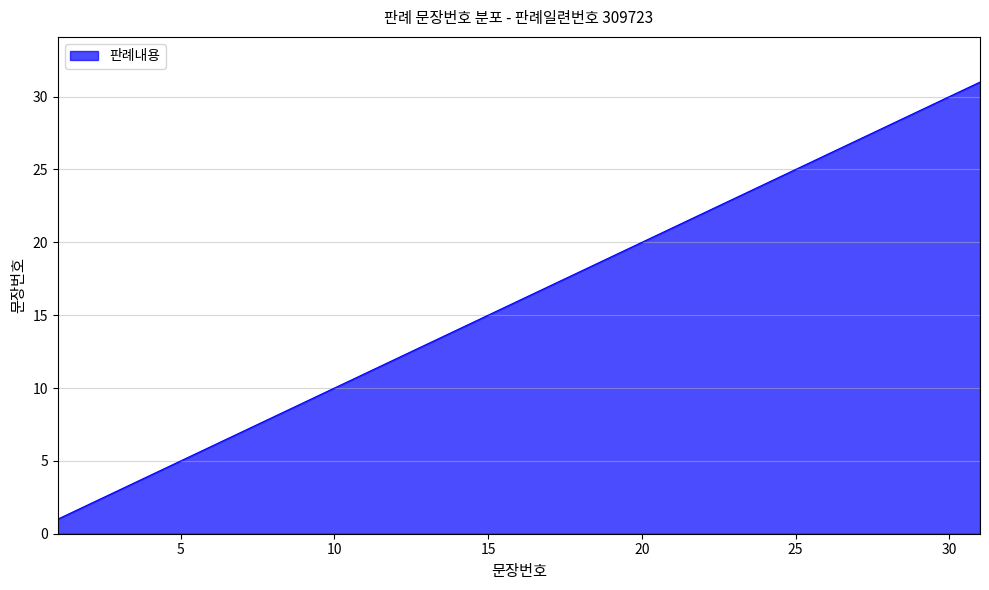

Does the chart have visible grid lines?

Yes